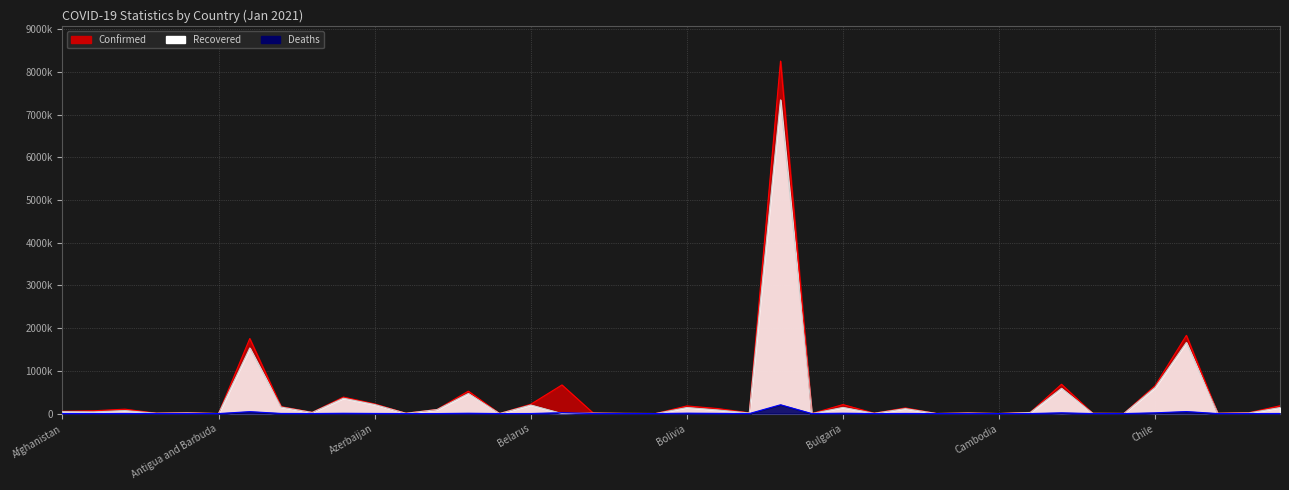

Between Austria and Congo (Kinshasa), which series saw the biggest shift?

Confirmed